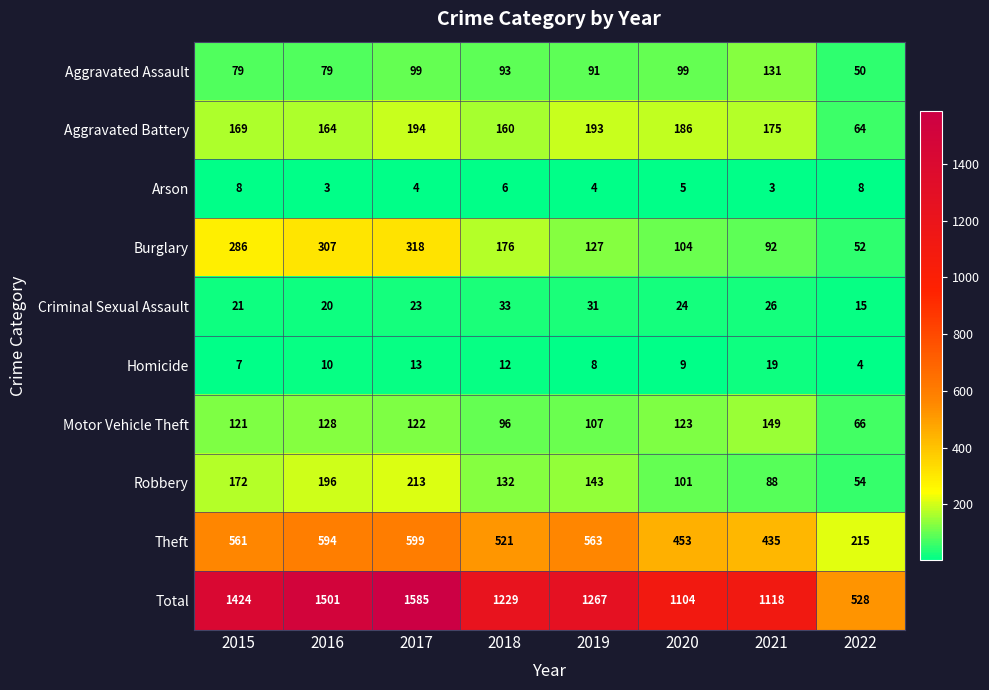

What is the difference between the highest and lowest values at 2020?

1099